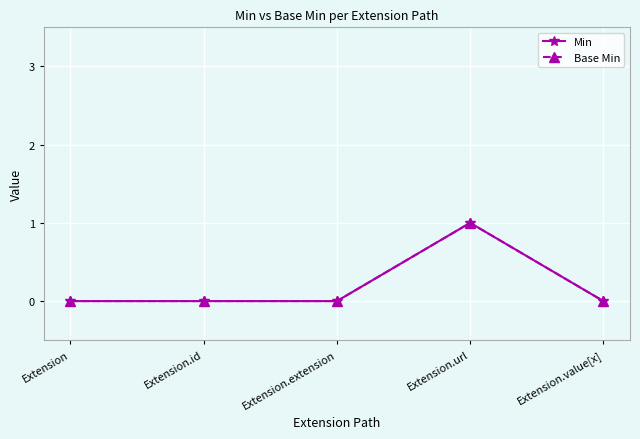

Does the chart have visible grid lines?

Yes